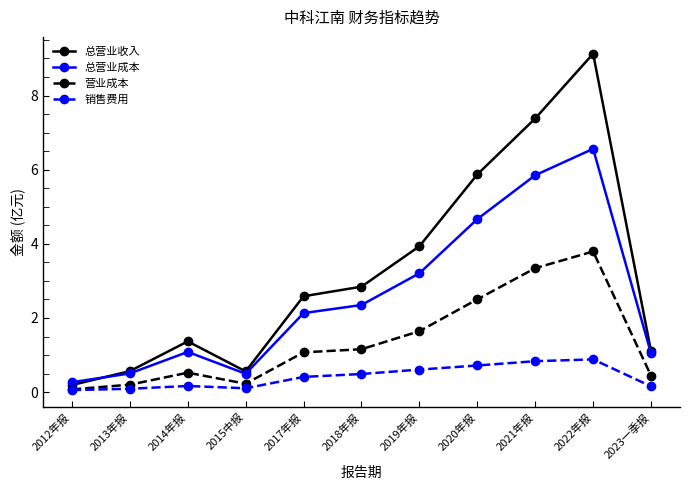

What is the total value across all series at 2012年报?

0.6